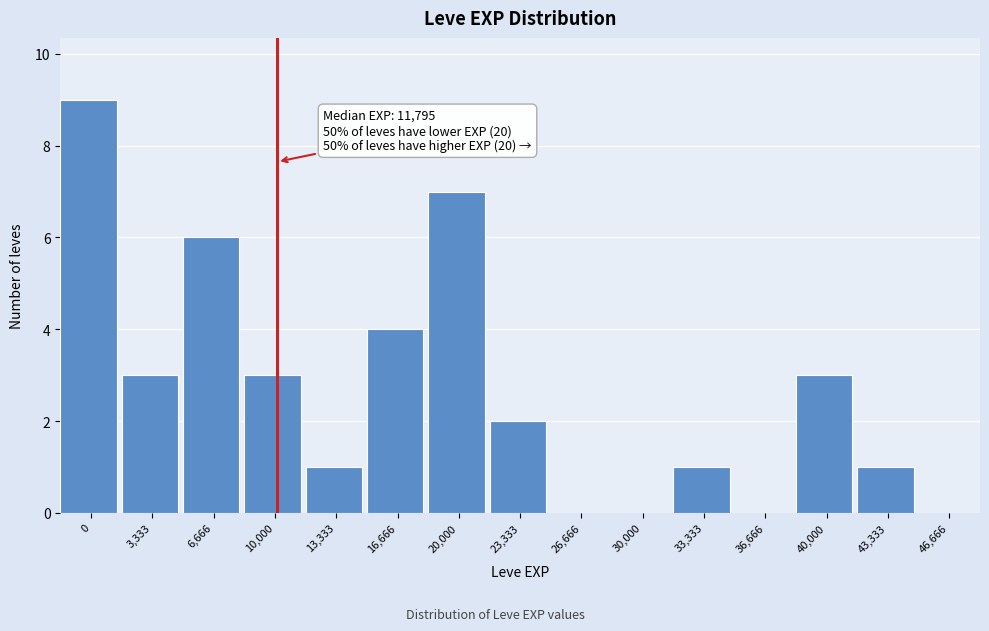

Reading left to right, transcribe all the data shown in this chart.

0=9	3,333=3	6,666=6	10,000=3	13,333=1	16,666=4	20,000=7	23,333=2	26,666=0	30,000=0	33,333=1	36,666=0	40,000=3	43,333=1	46,666=0